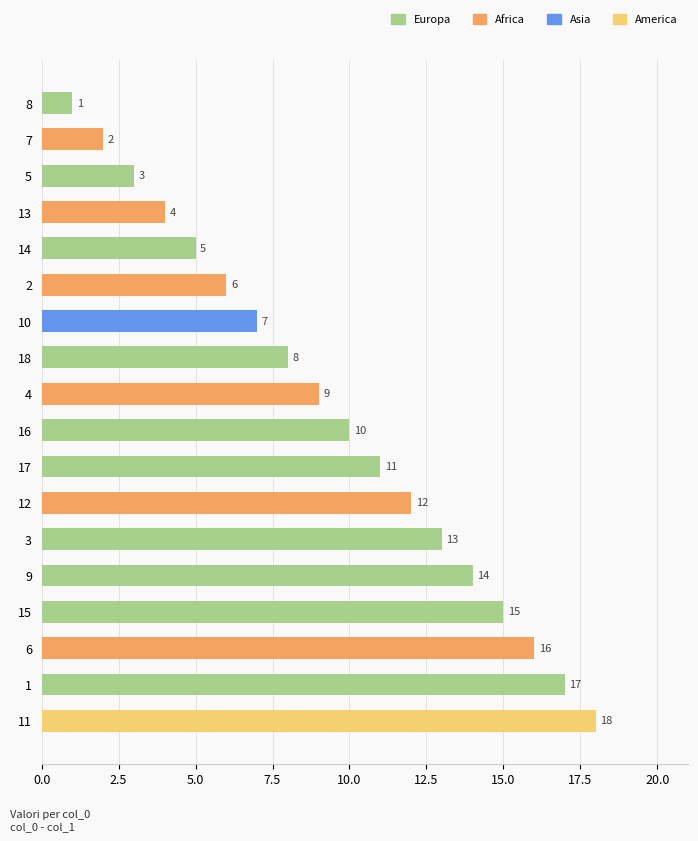

Rank the categories by value from lowest to highest.

8, 7, 5, 13, 14, 2, 10, 18, 4, 16, 17, 12, 3, 9, 15, 6, 1, 11